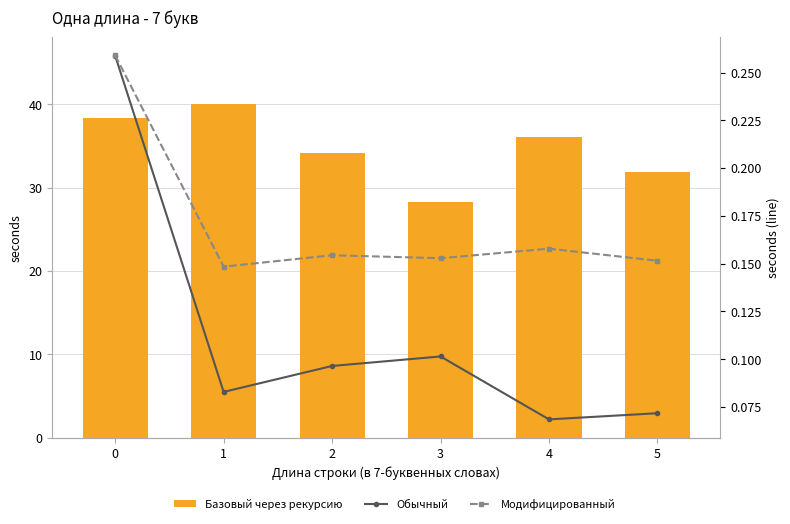

True or false: Модифицированный has a value of 0.2 at 3.

True